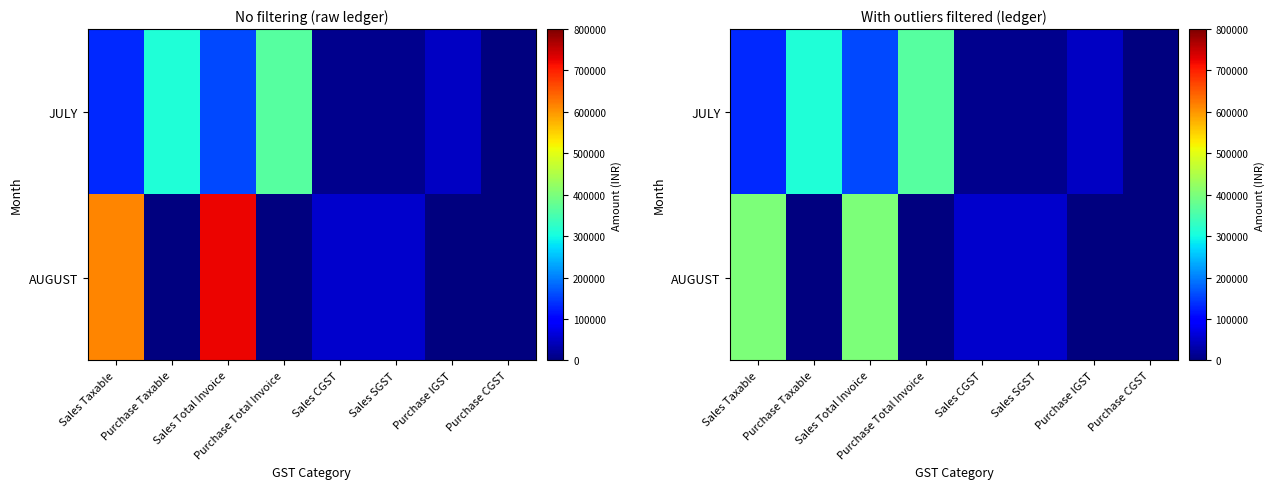

What is the greatest value displayed?

400000.0